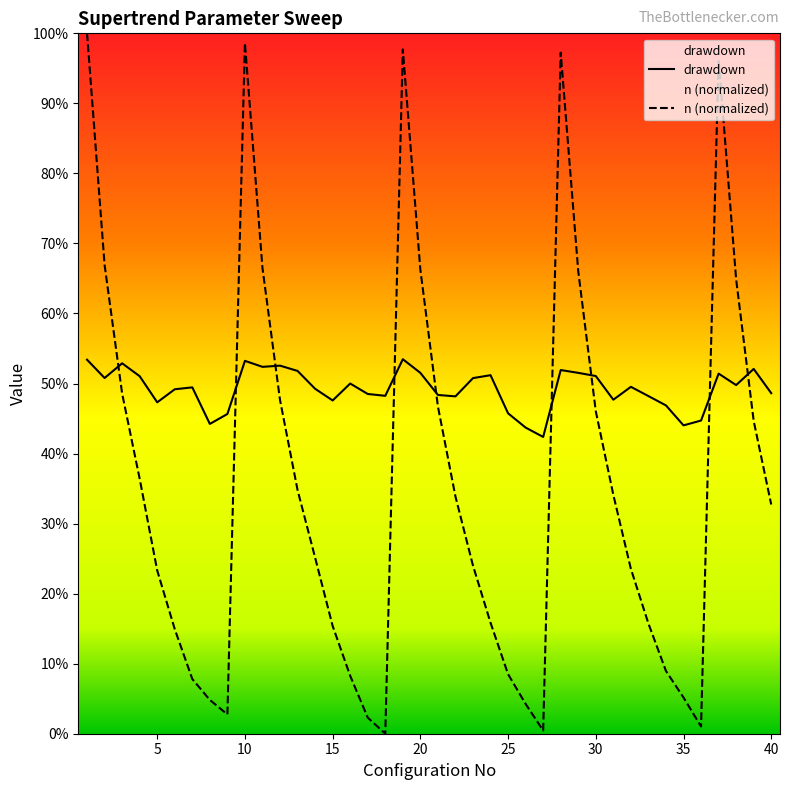

True or false: n has more than 1 interior local peaks.

True